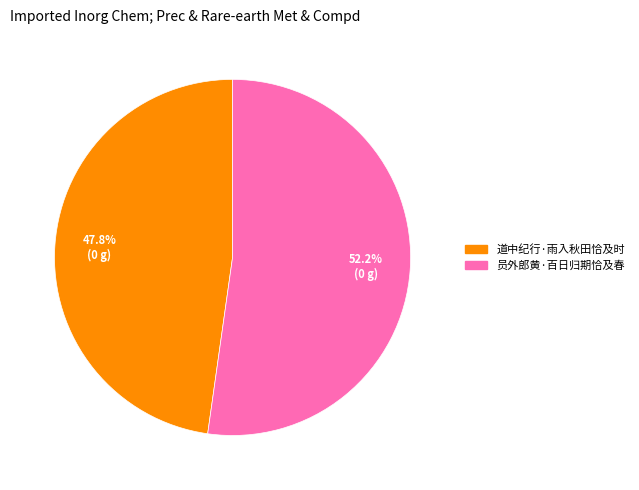

Does 道中纪行·雨入秋田恰及时 represent more than half of the total?

No